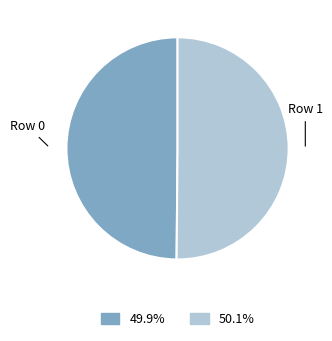

What is the ratio of the value at Row 0 to the value at Row 1?

1.0